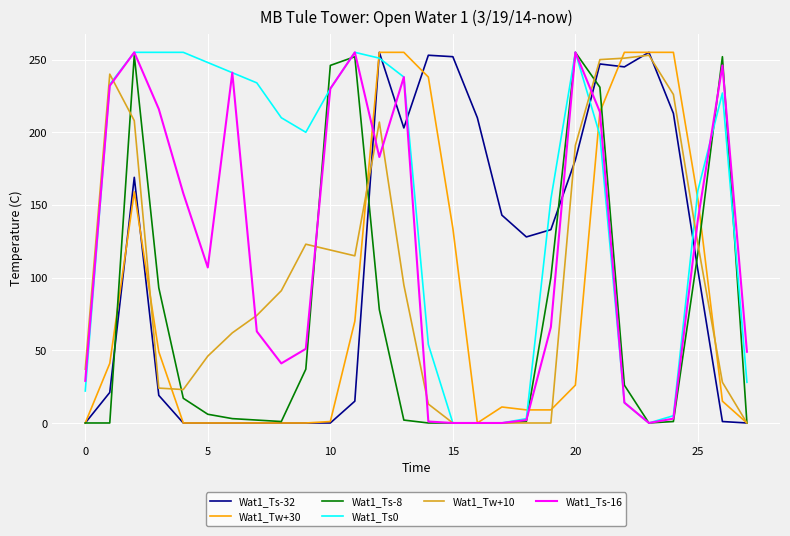

Which series has the largest total across all categories?

Wat1_Ts0